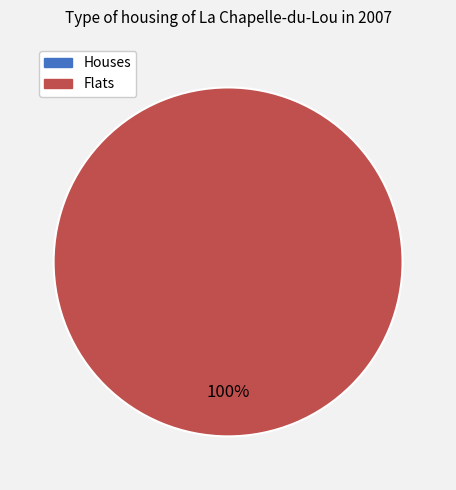

Is there a majority slice in this chart?

Yes